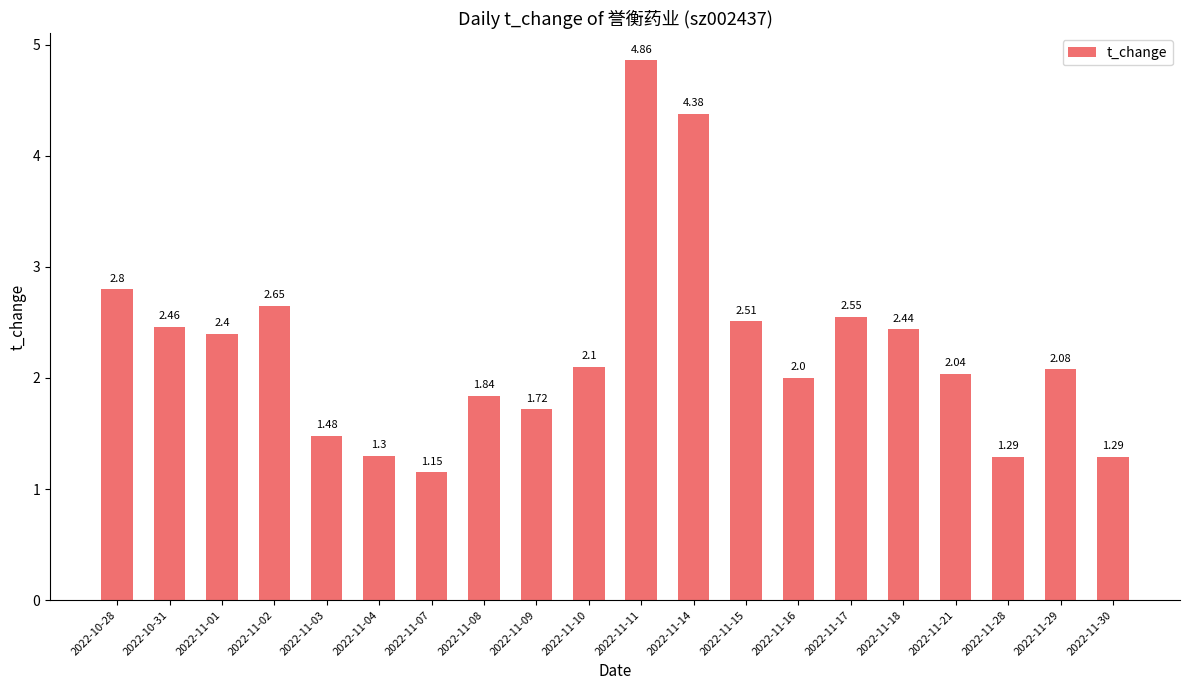

What is the average value?

2.3